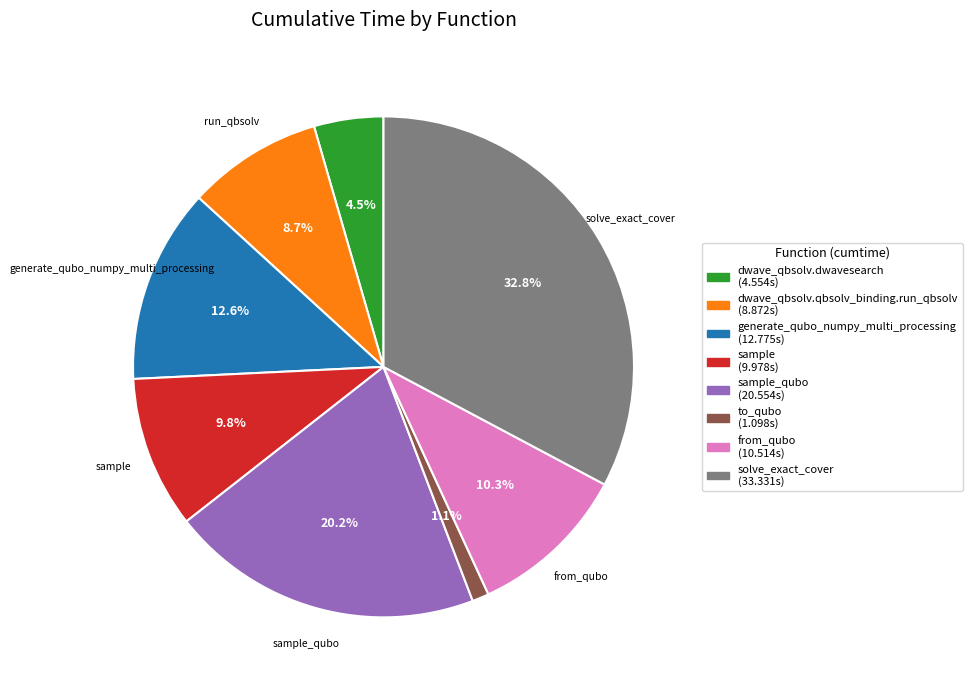

Does any single category account for the majority?

No